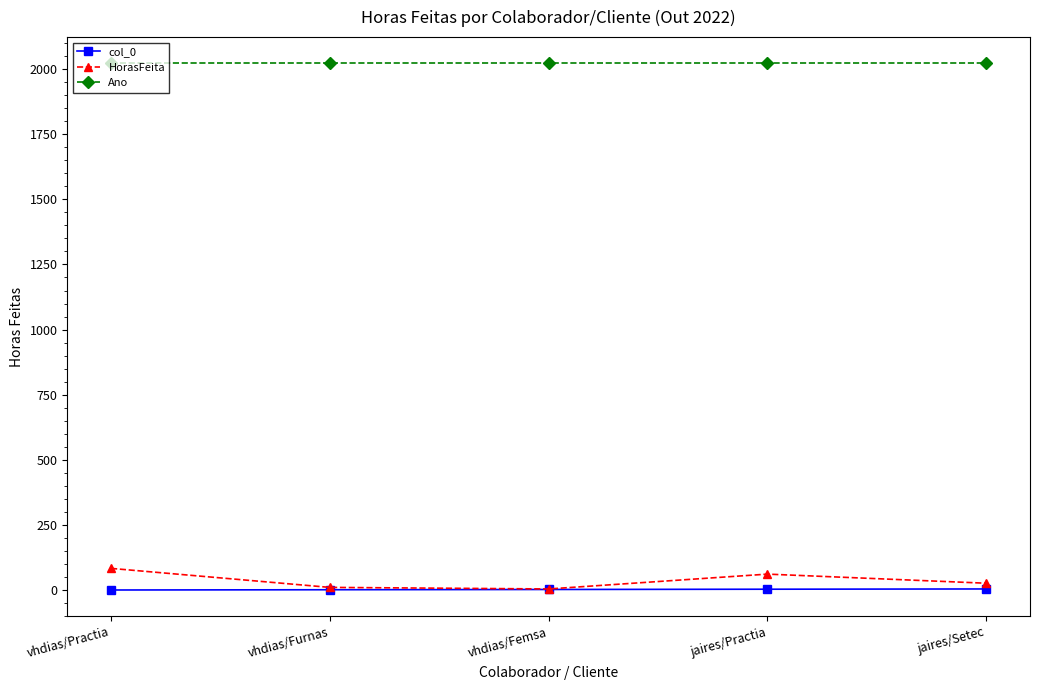

True or false: HorasFeita has more than 2 points higher than both neighbors.

False